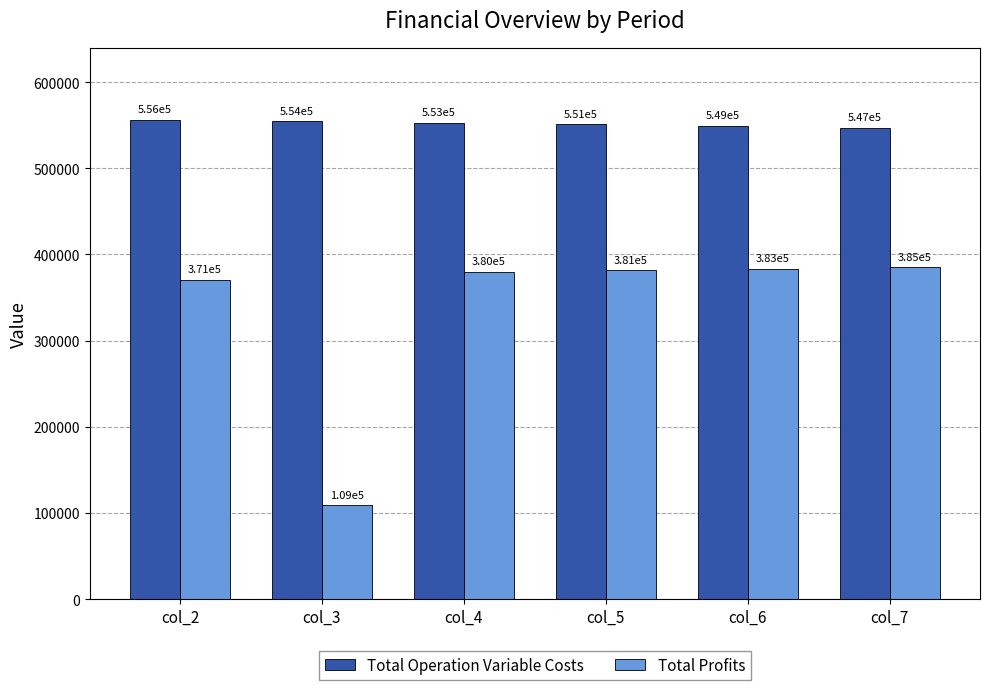

How many groups of bars are there?

6